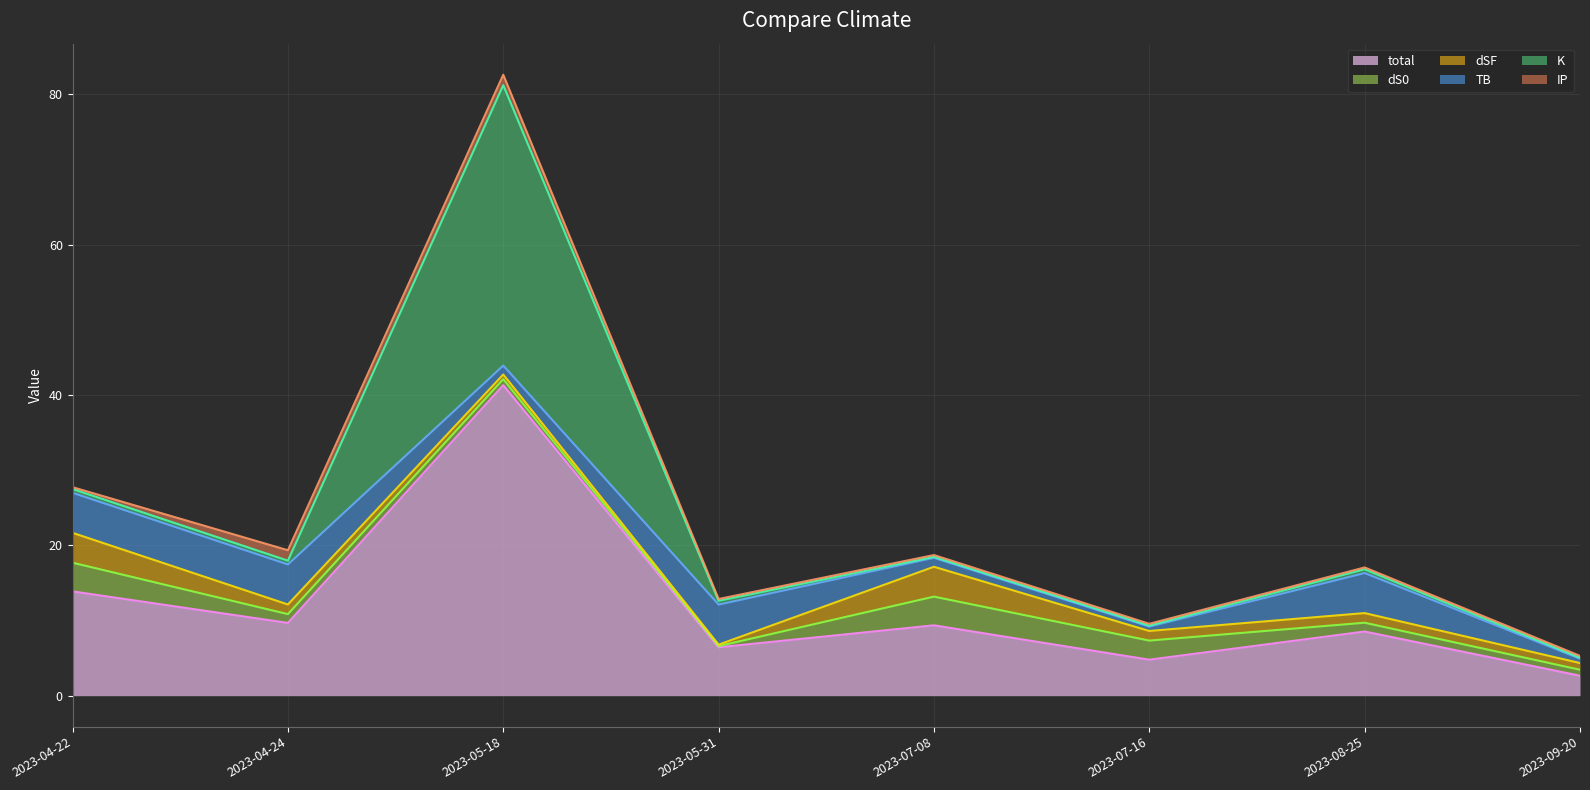

What is the label of the 2nd point from the left?

2023-04-24